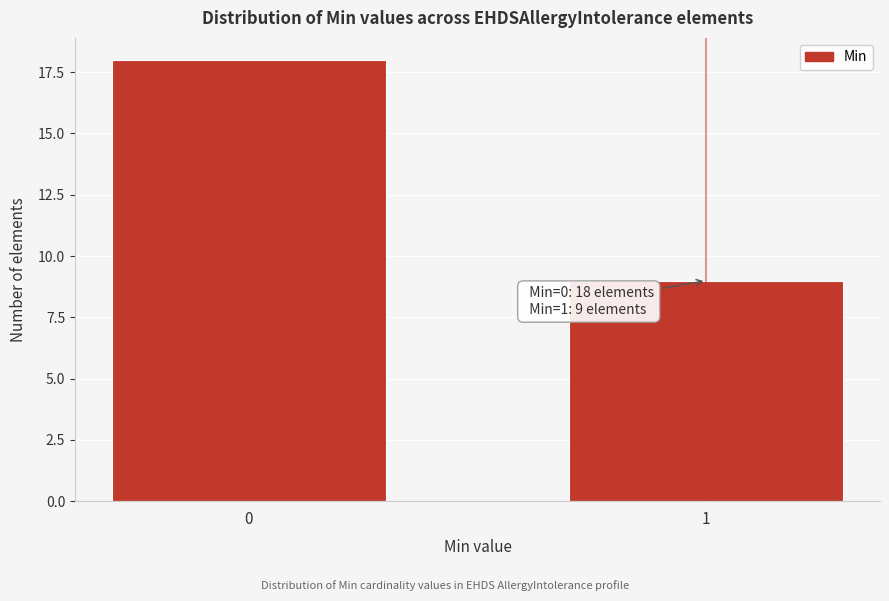

Reading left to right, list all the values displayed in this chart.

18	9